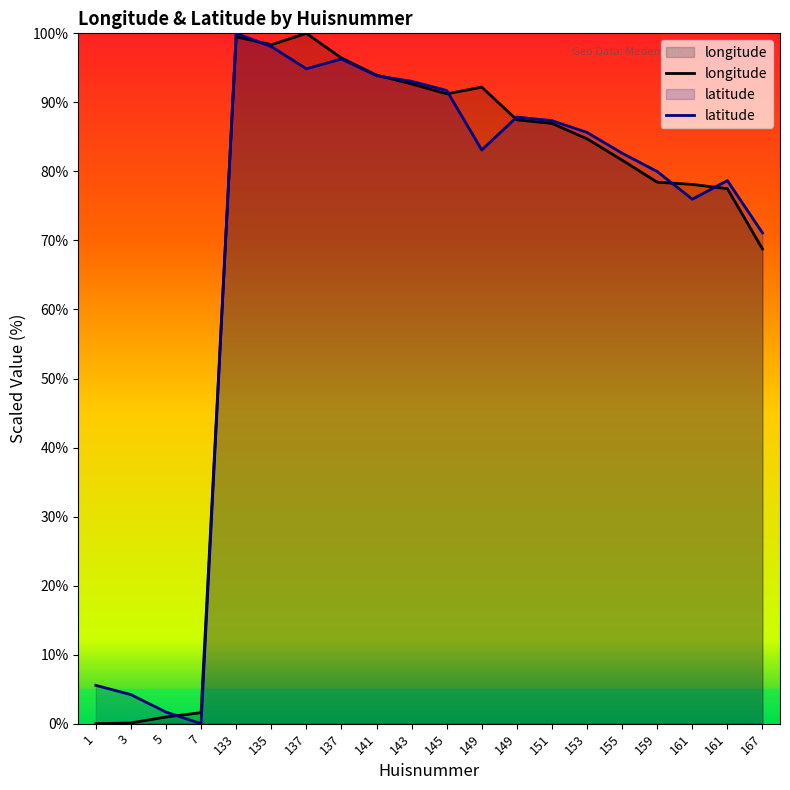

What is the value of the latitude point at the 7th from the left?

94.9